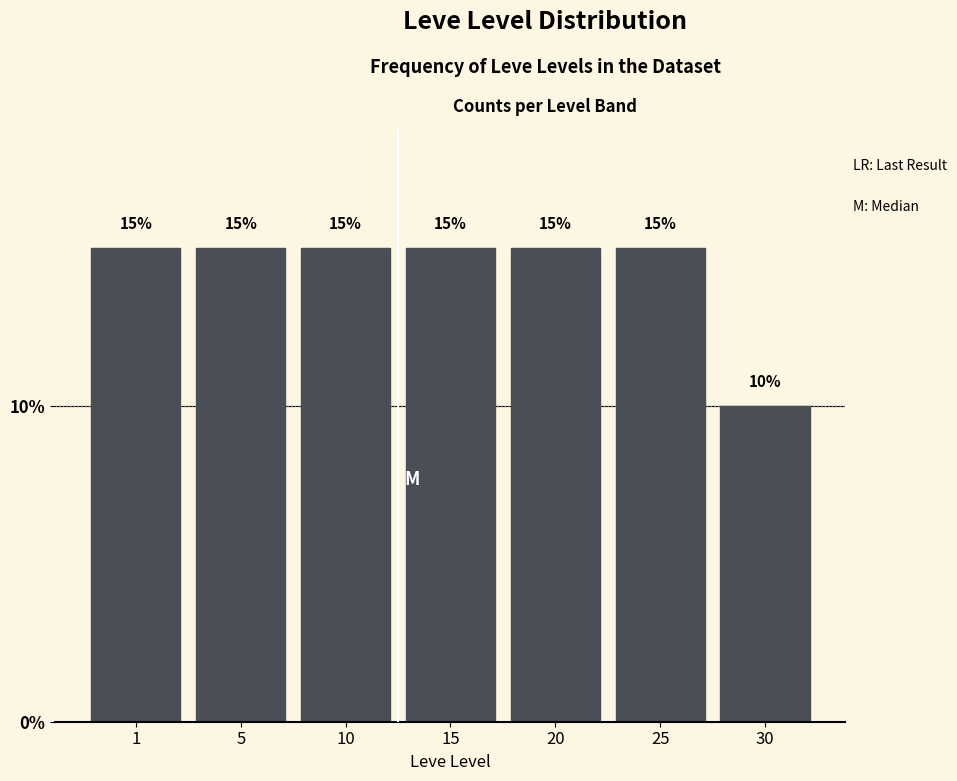

Reading left to right, list all the values displayed in this chart.

15	15	15	15	15	15	10